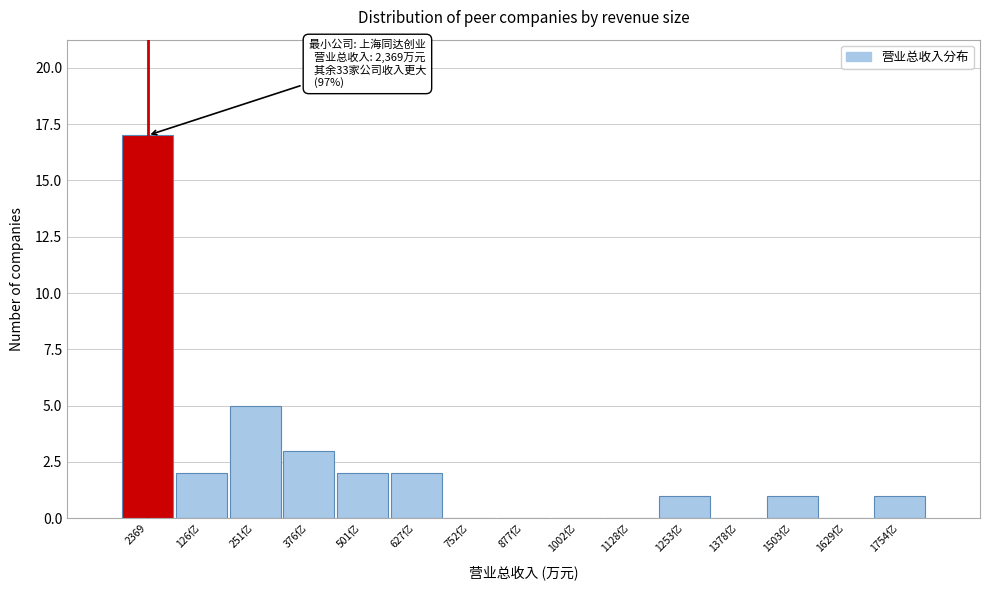

Reading right to left, transcribe all the data shown in this chart.

1754亿=1	1629亿=0	1503亿=1	1378亿=0	1253亿=1	1128亿=0	1002亿=0	877亿=0	752亿=0	627亿=2	501亿=2	376亿=3	251亿=5	126亿=2	2369=17